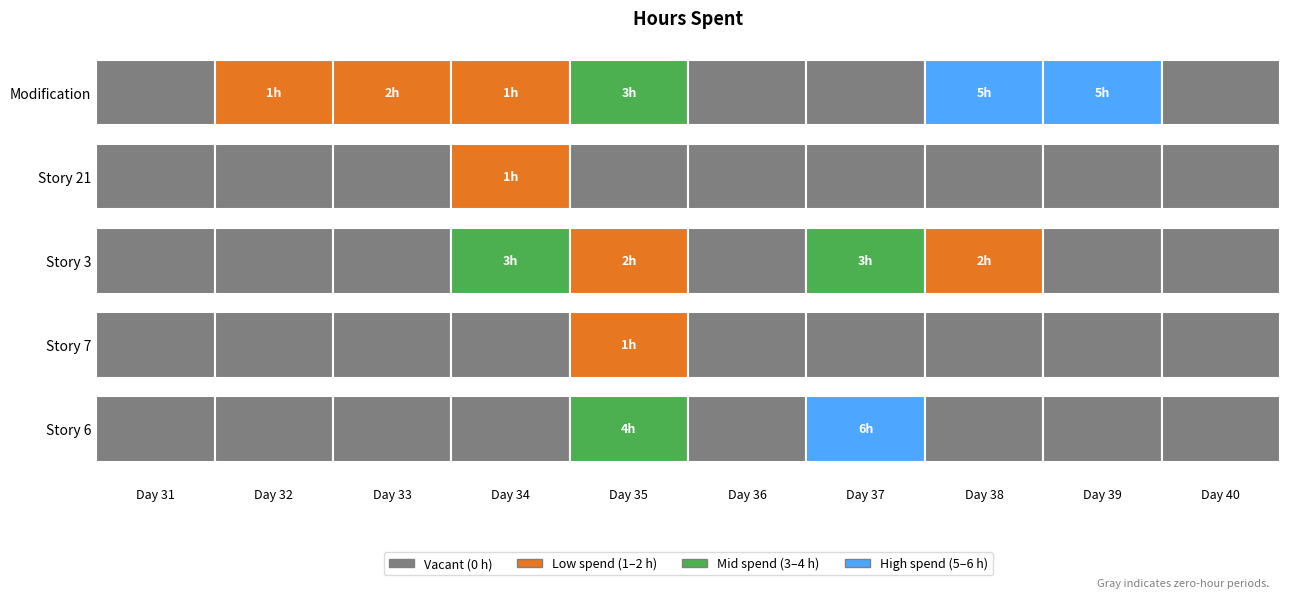

The Modification series shows 5 at Day 39. True or false?

True